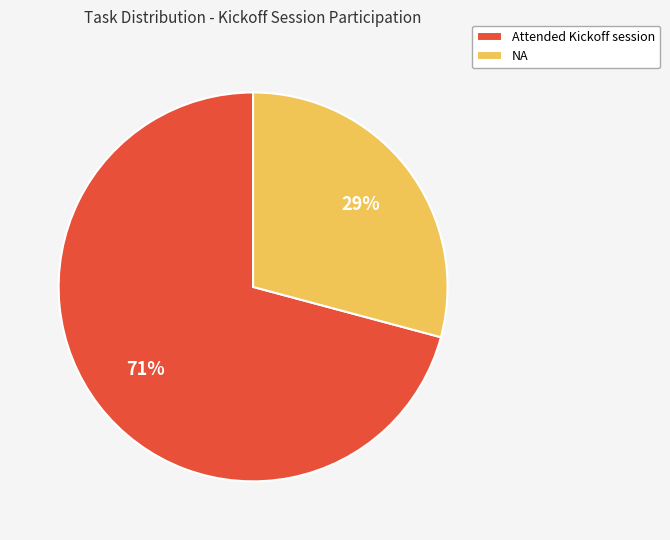

Combined, do NA and Attended Kickoff session account for over 50%?

Yes